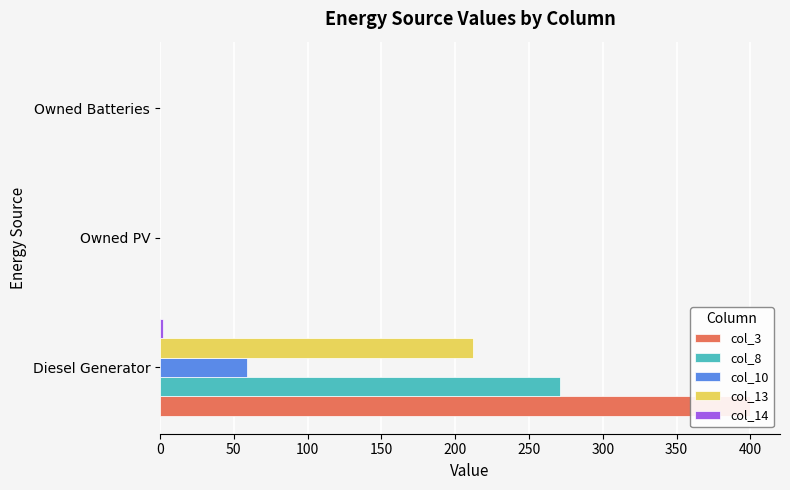

Count the col_14 values in the range 0 to 2.

3